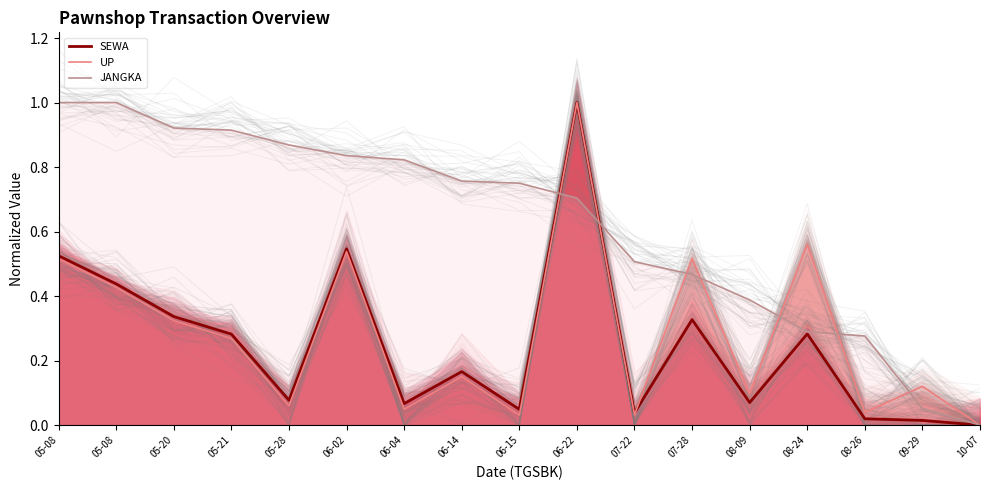

Rank the categories by SEWA value from highest to lowest.

06-22, 06-02, 05-08, 05-08, 05-20, 07-28, 08-24, 05-21, 06-14, 05-28, 08-09, 06-04, 06-15, 07-22, 08-26, 09-29, 10-07